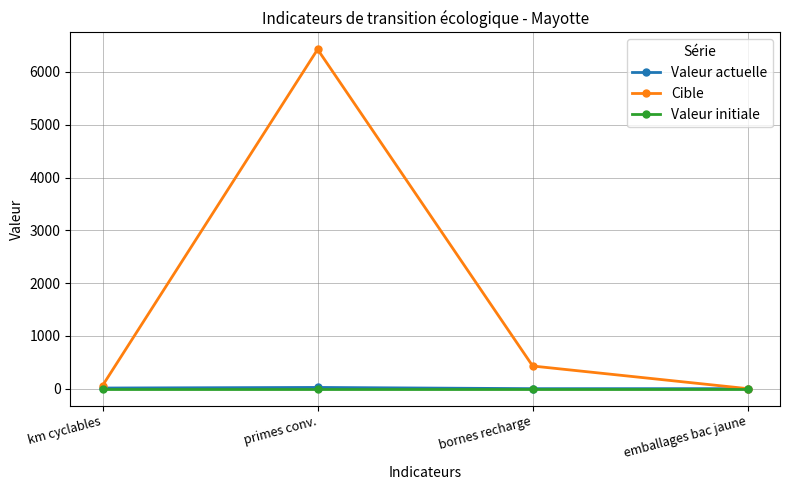

What is the maximum value shown in the chart?

6428